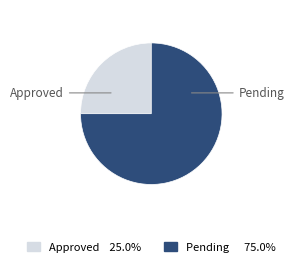

Rank the categories by value from highest to lowest.

Pending, Approved